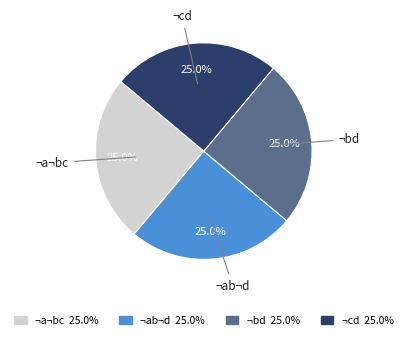

Is there a majority slice in this chart?

No